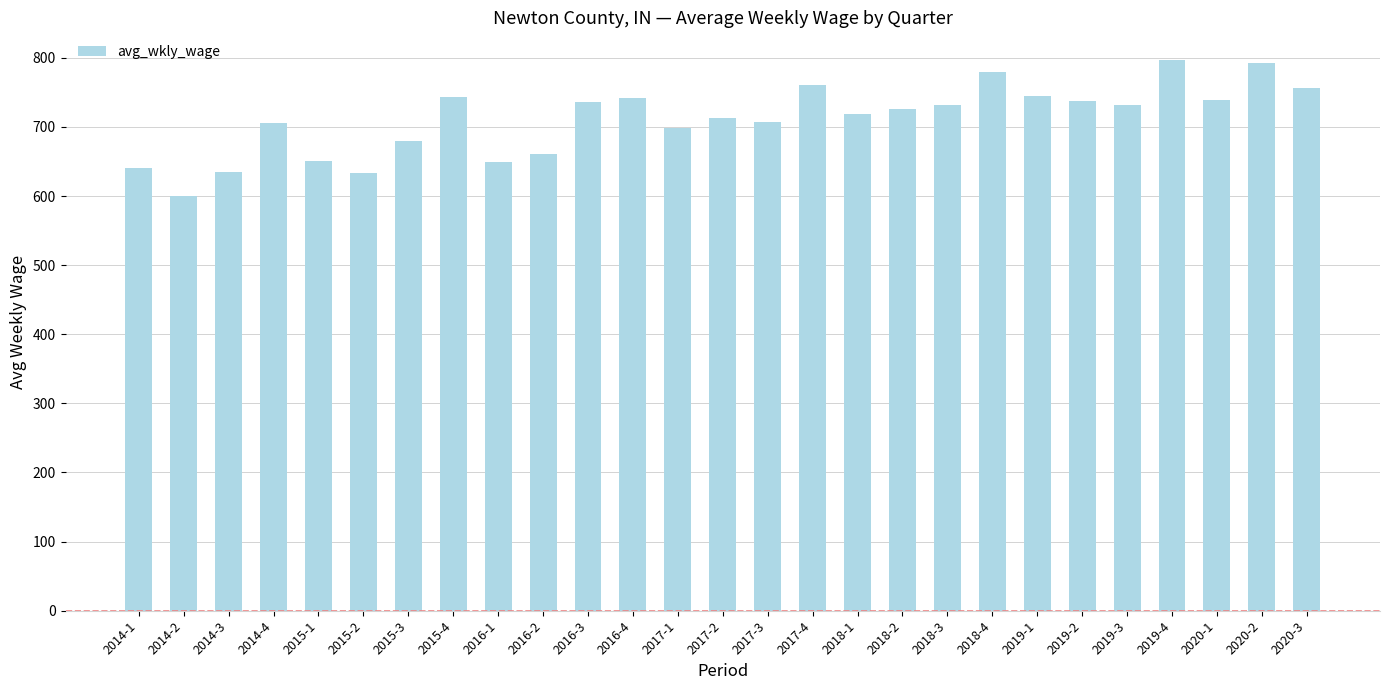

How many values are below 726?

13